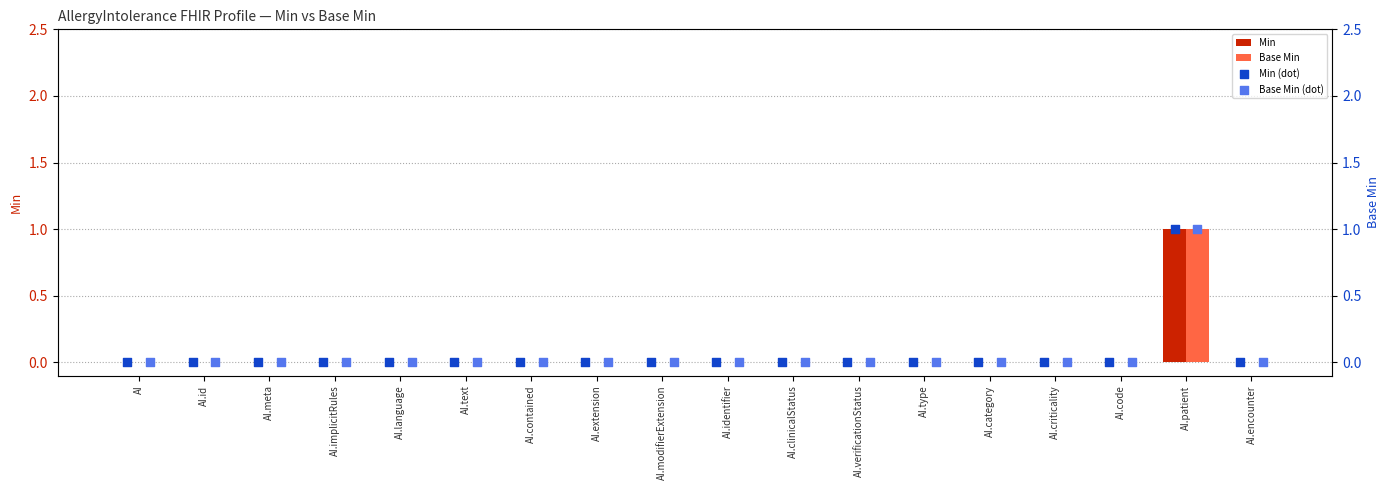

Which series contains the highest Y value?

Min